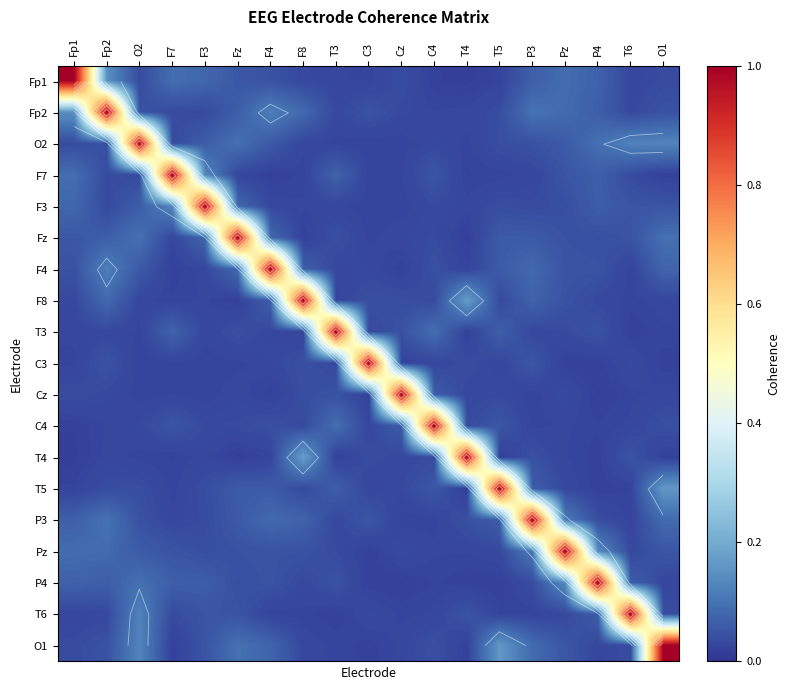

True or false: Pz has a value of 0.0 at C3.

False